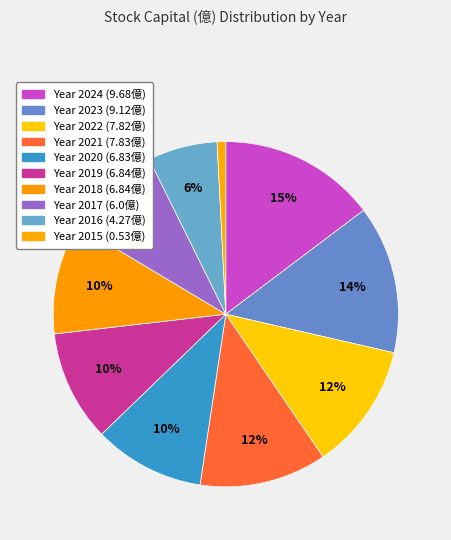

Count the number of slices in the pie.

10